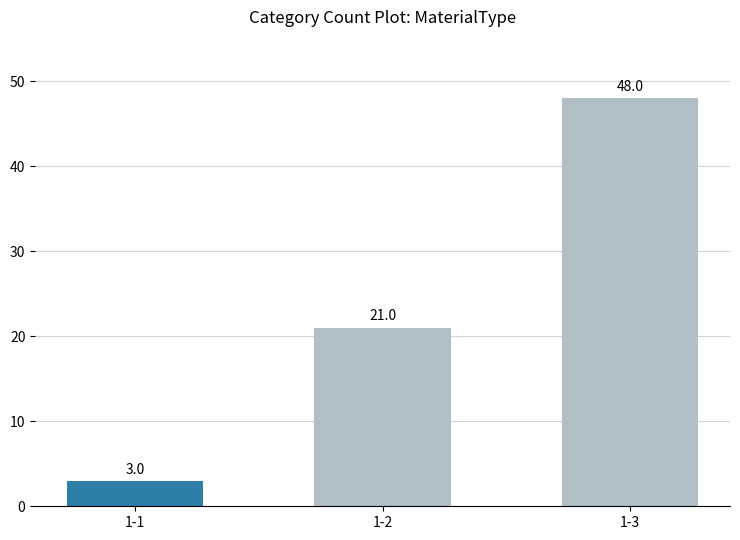

Are the bars horizontal?

No